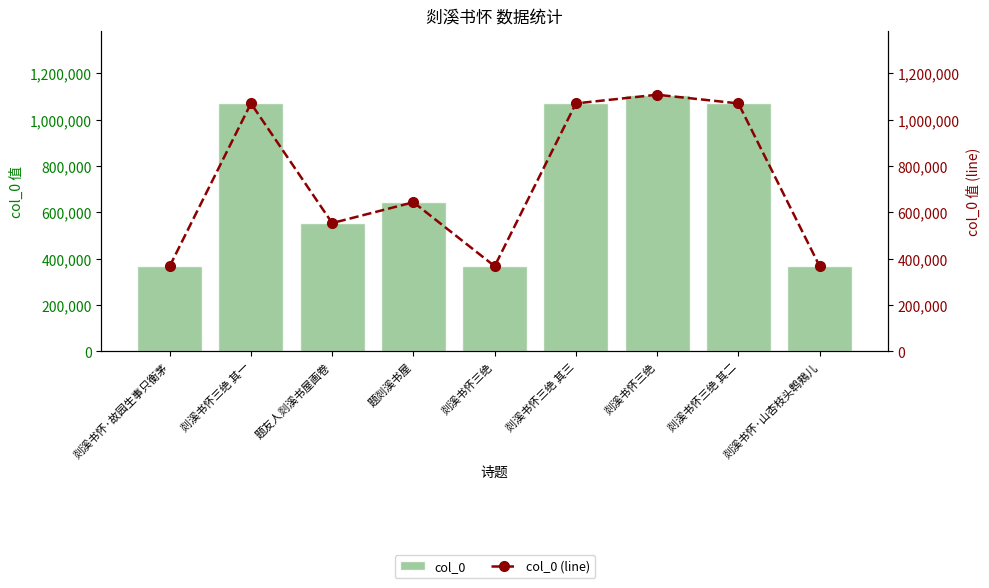

The value of col_0 at 剡溪书怀·故园生事只衡茅 is 367272. True or false?

True